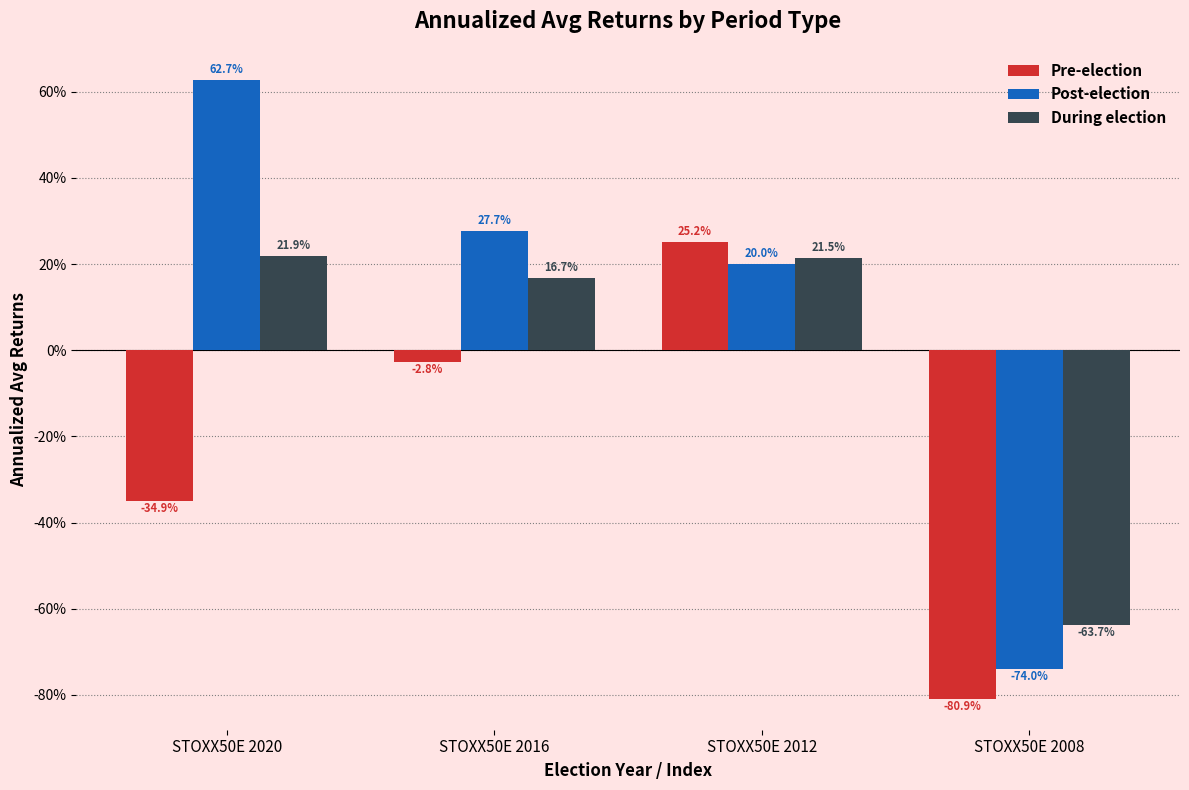

What are all the series names shown in the legend?

Pre-election, Post-election, During election